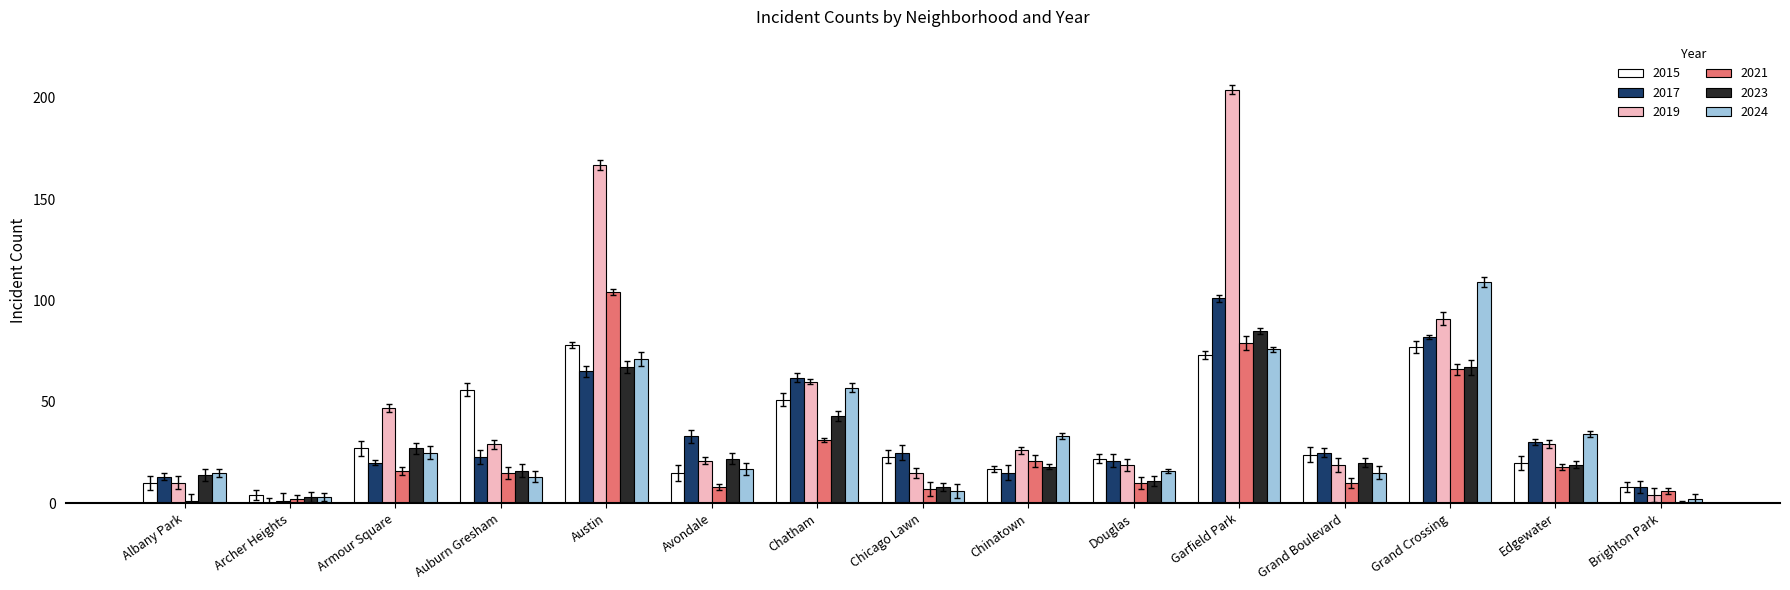

Which series has the largest total across all categories?

2019